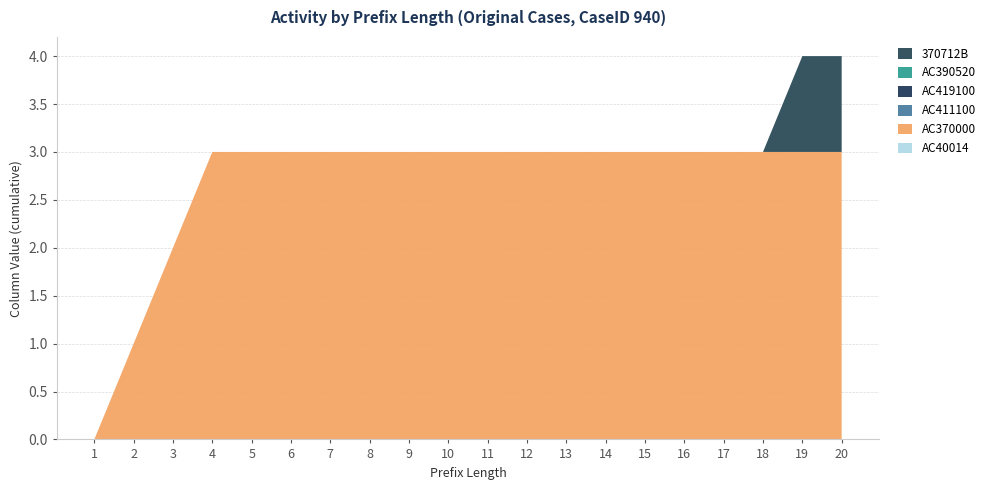

Reading left to right, transcribe all the data shown in this chart.

AC40014: 0	0	0	0	0	0	0	0	0	0	0	0	0	0	0	0	0	0	0	0
AC370000: 0	1	2	3	3	3	3	3	3	3	3	3	3	3	3	3	3	3	3	3
AC411100: 0	0	0	0	0	0	0	0	0	0	0	0	0	0	0	0	0	0	0	0
AC419100: 0	0	0	0	0	0	0	0	0	0	0	0	0	0	0	0	0	0	0	0
AC390520: 0	0	0	0	0	0	0	0	0	0	0	0	0	0	0	0	0	0	0	0
370712B: 0	0	0	0	0	0	0	0	0	0	0	0	0	0	0	0	0	0	1	1